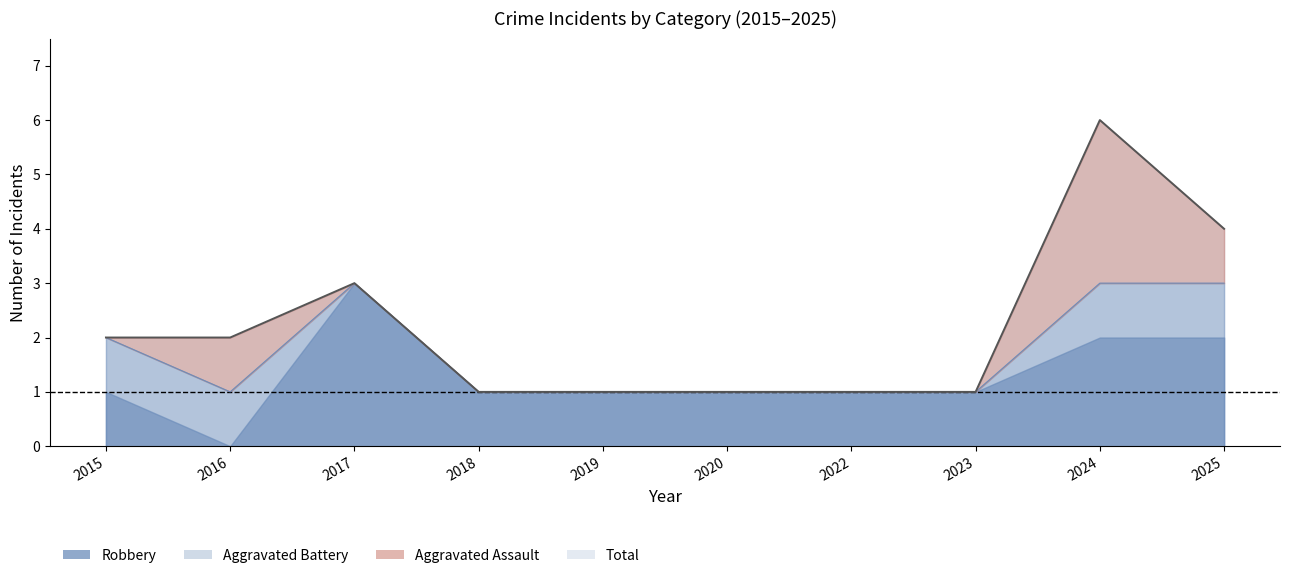

What are all the series names shown in the legend?

Aggravated Assault, Aggravated Battery, Robbery, Total